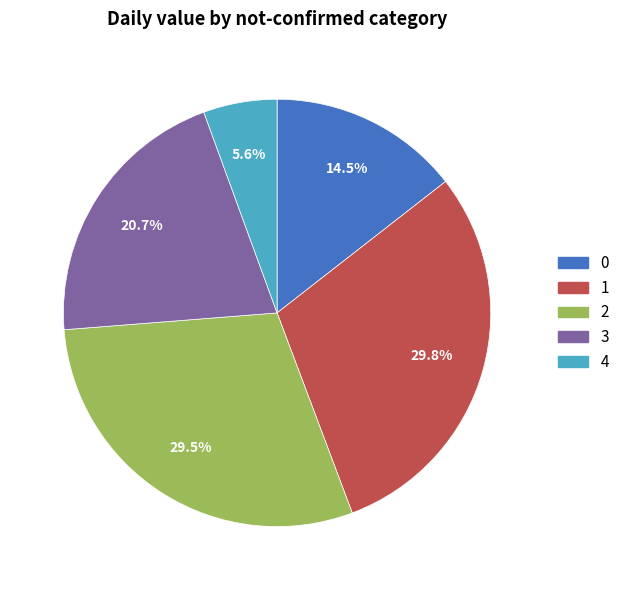

How many slices are in this pie chart?

5